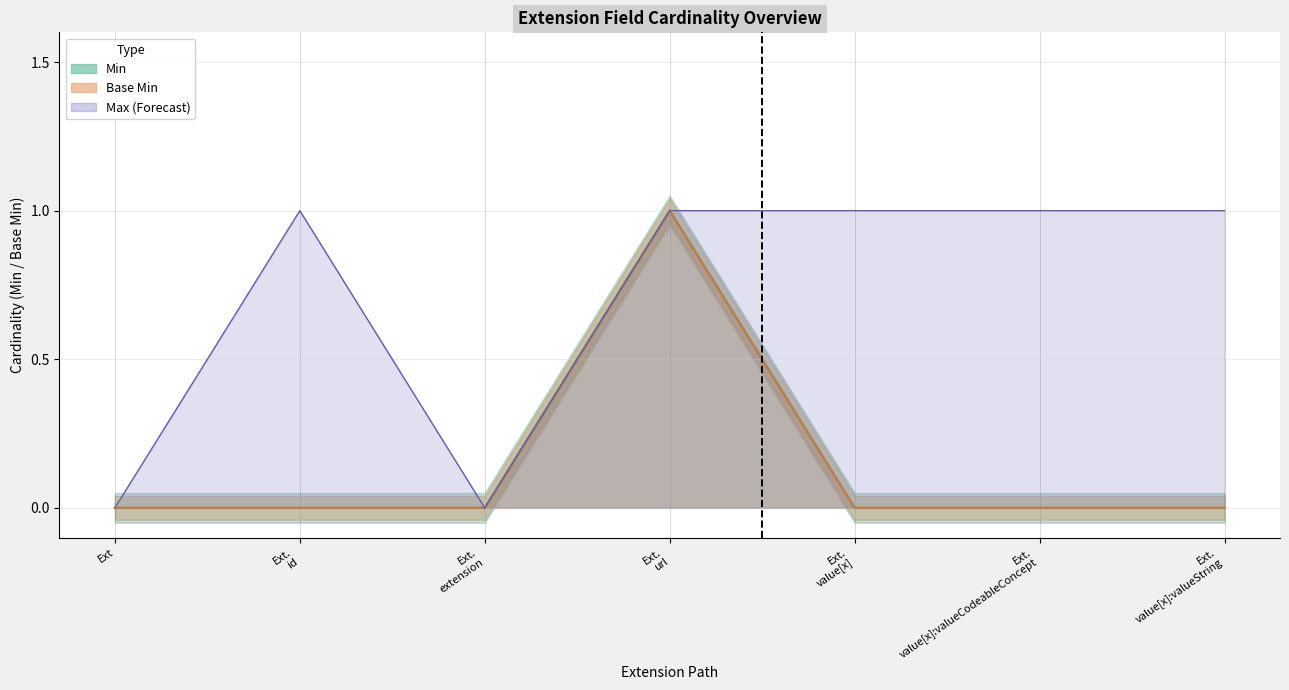

True or false: Min and Base Min intersect in this chart.

False